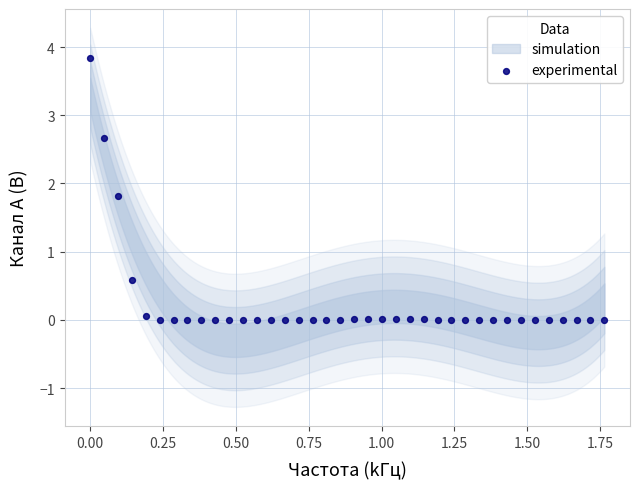

What is the range of X values (max minus min)?

1.8